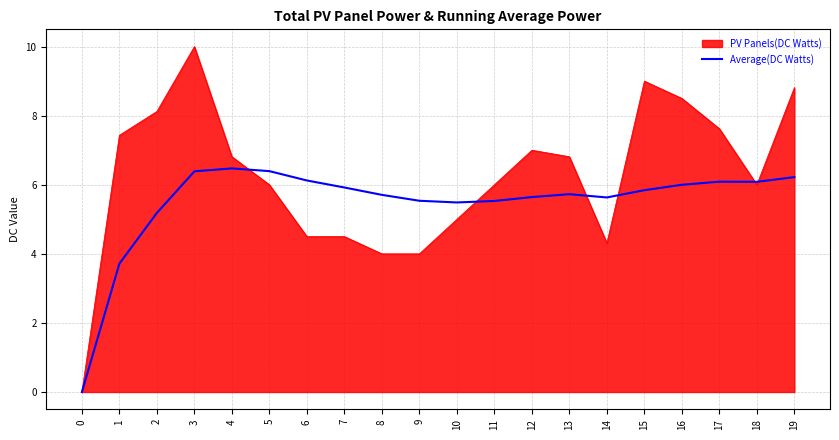

Is it true that Average(DC Watts) equals 6.5 at 4?

True